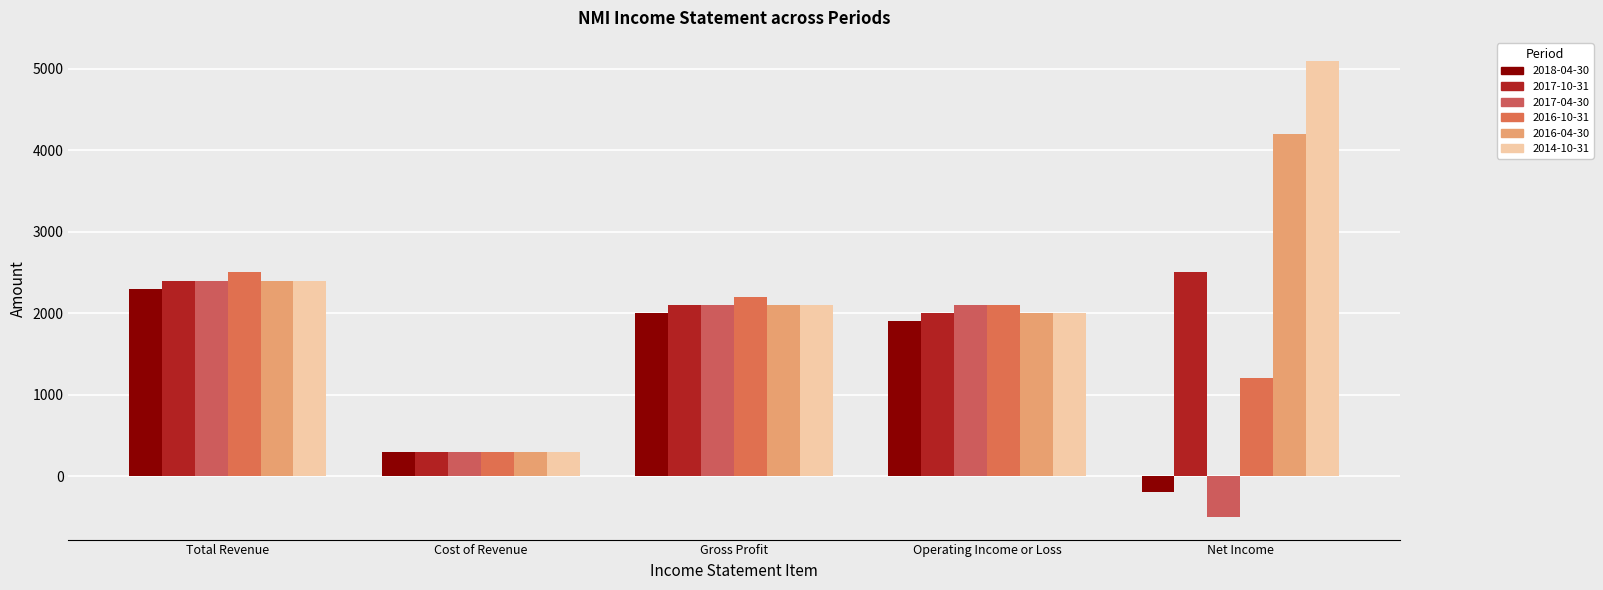

Between Total Revenue and Net Income, which series saw the biggest shift?

2017-04-30